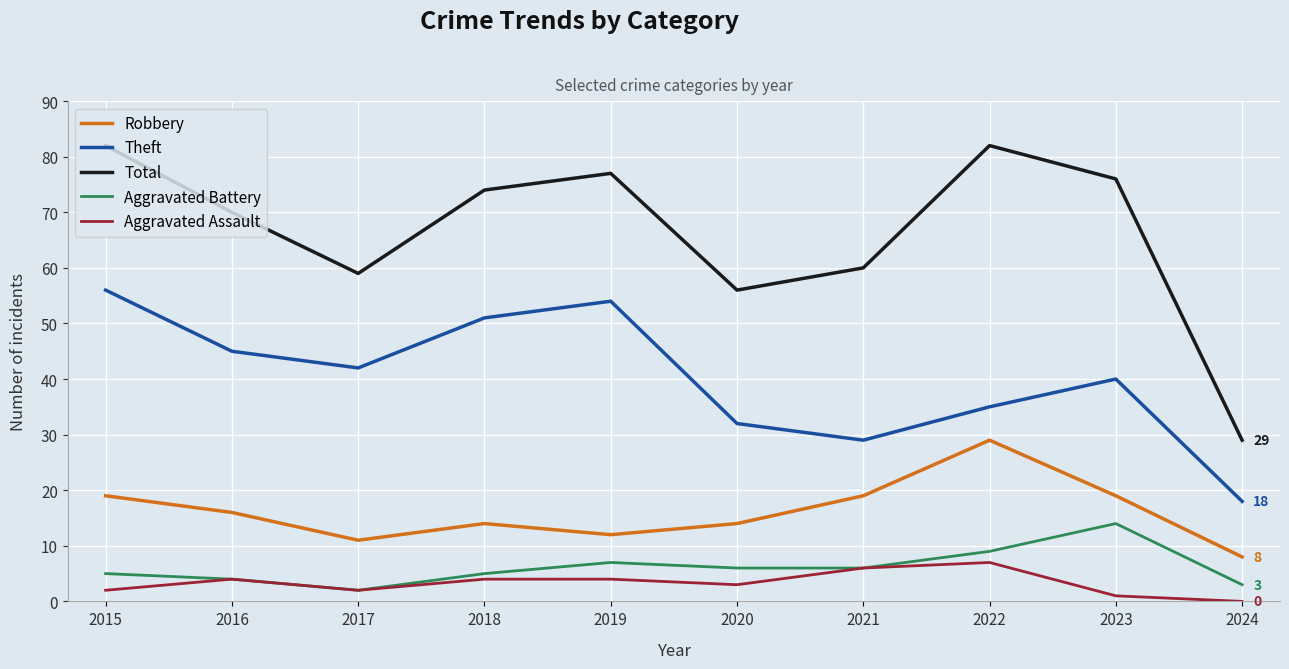

What is the difference between the Theft values at 2022 and 2020?

3